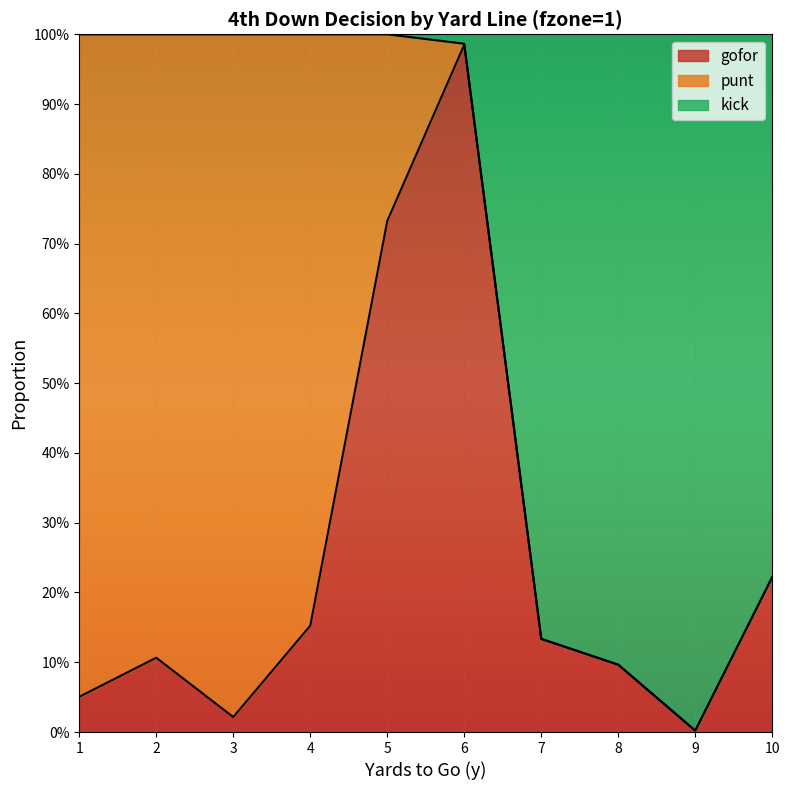

How many values in the kick series are below 1?

5